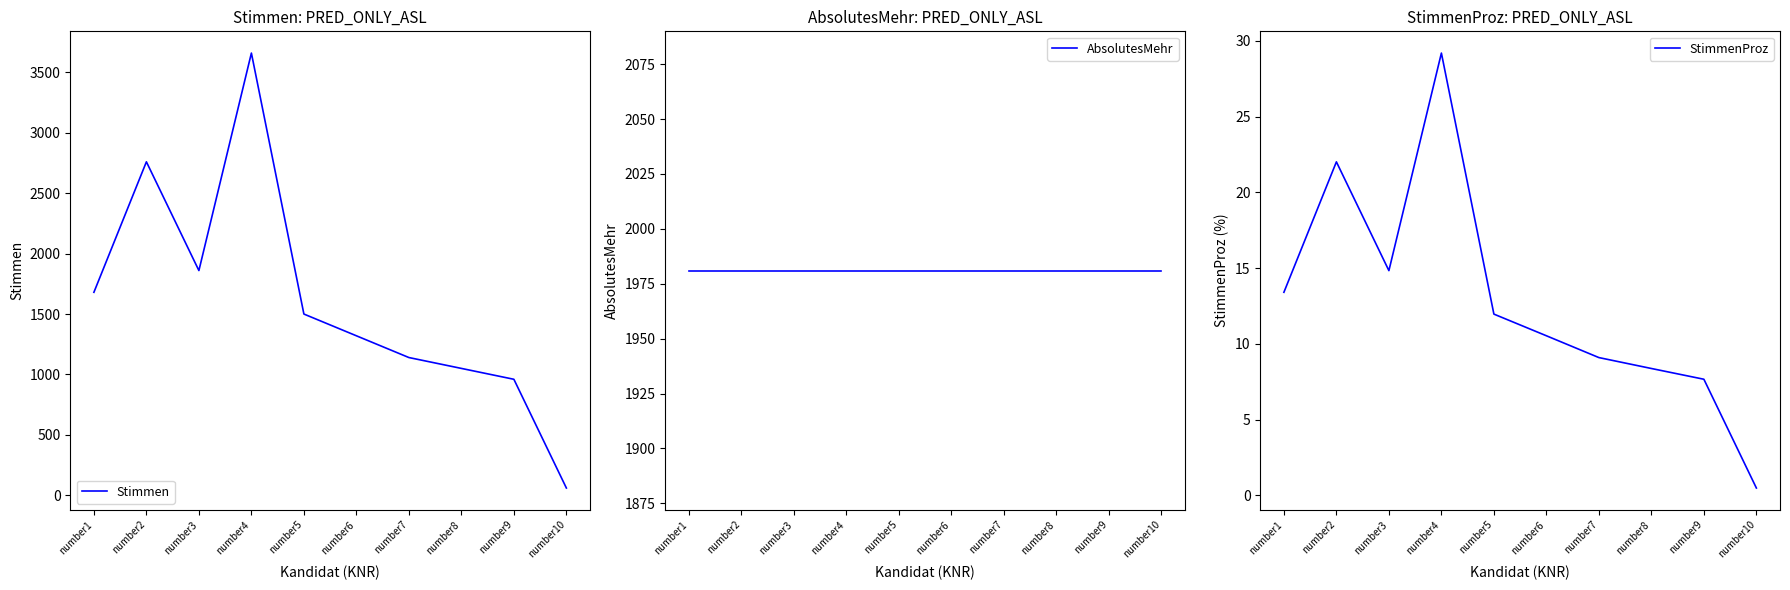

True or false: AbsolutesMehr and StimmenProz intersect in this chart.

False